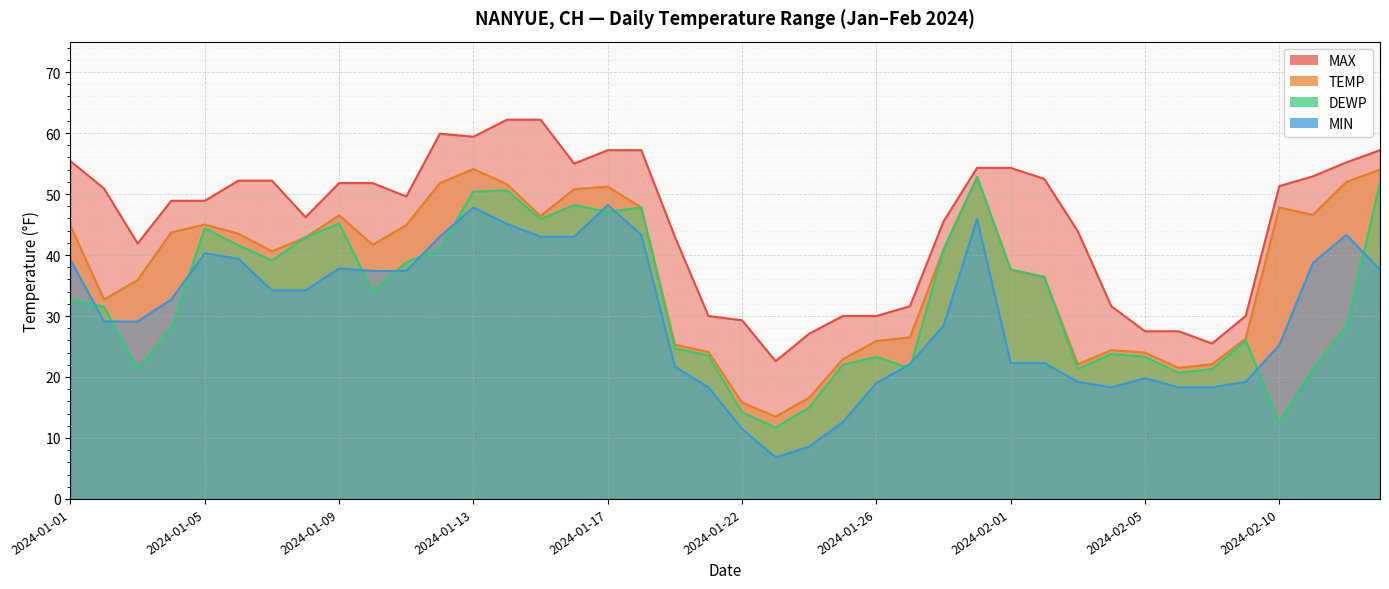

What is the difference between the TEMP values at 2024-01-21 and 2024-02-05?

0.1